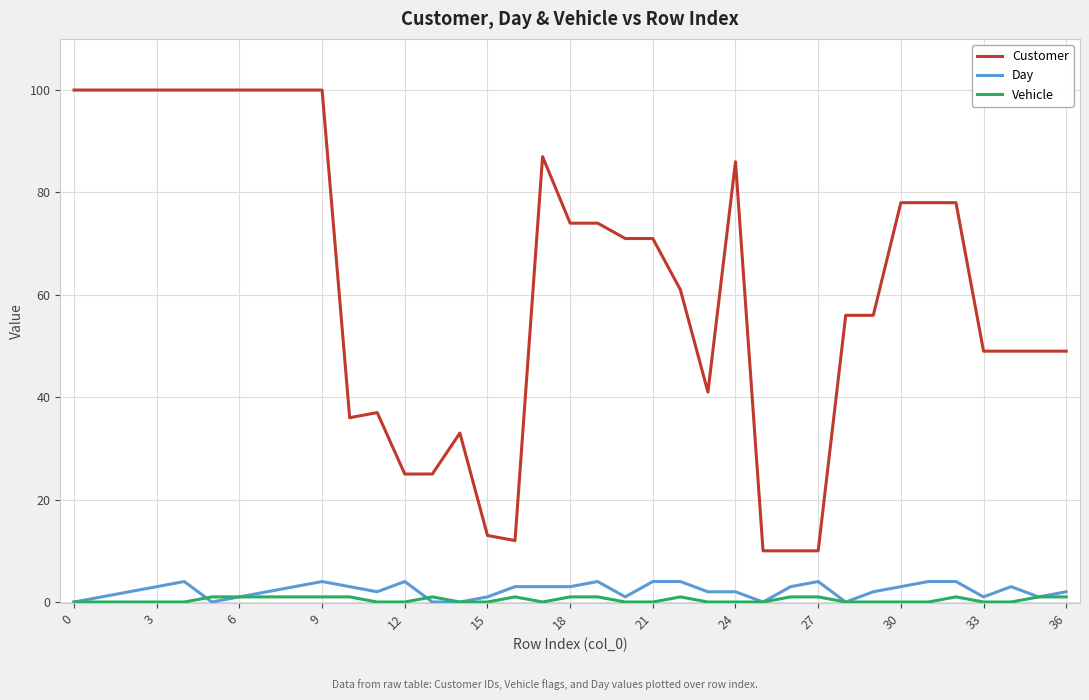

What is the sum of all Vehicle values?

16